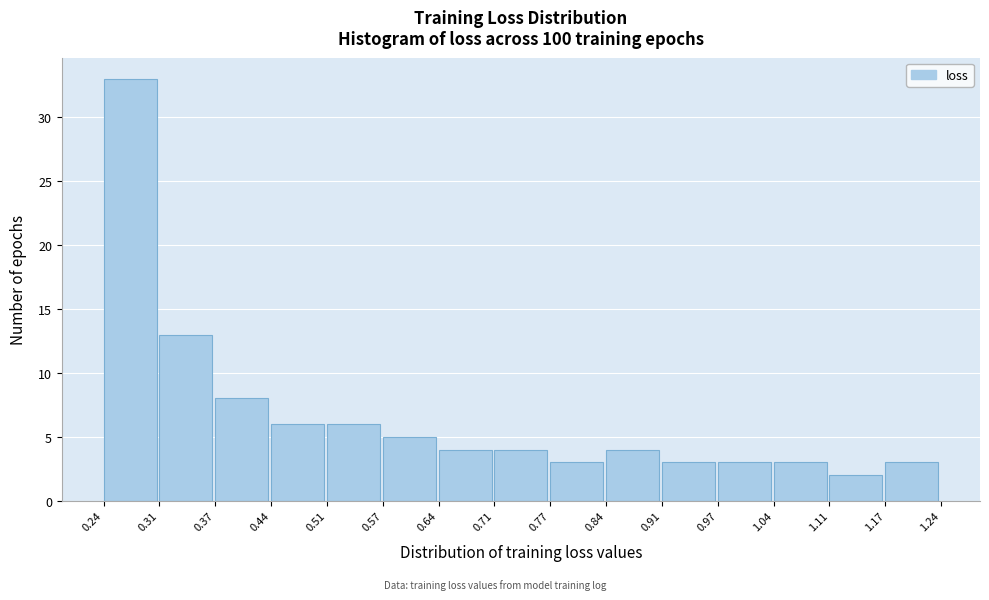

Over which range of the x-axis is the bar tallest?

0.24 to 0.31